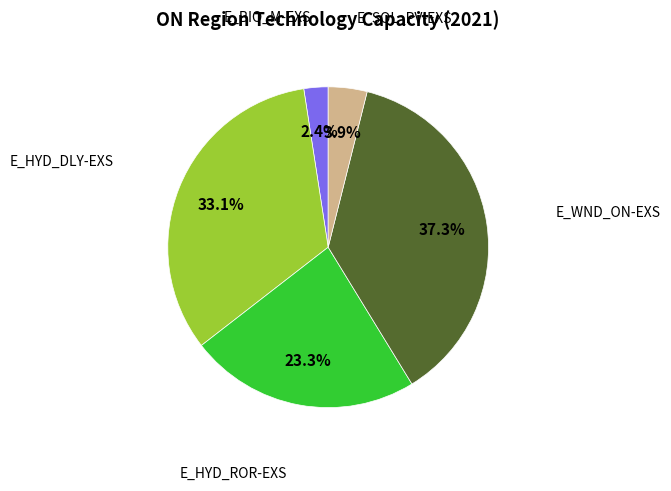

Does any single category account for the majority?

No